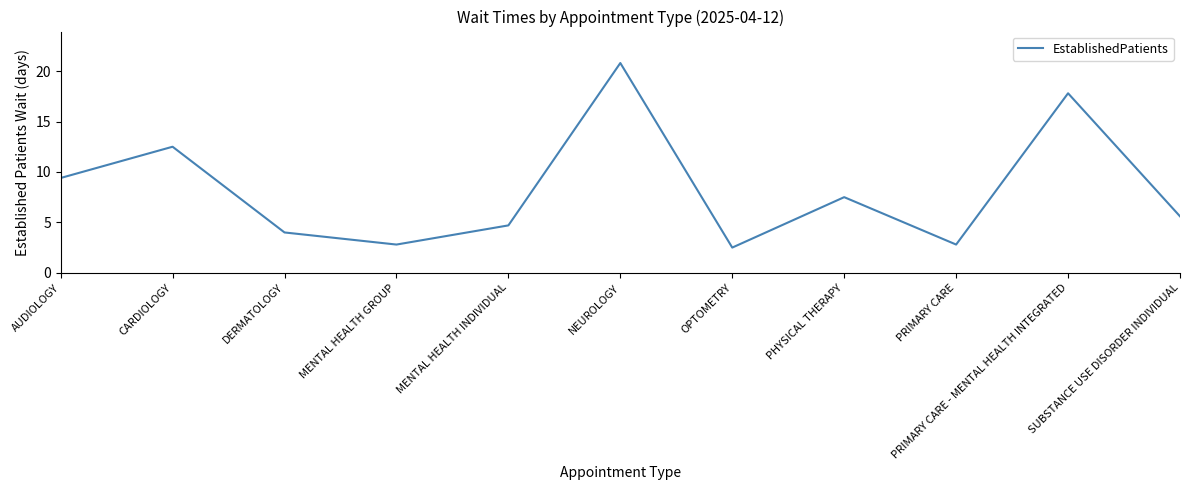

What position from the left is MENTAL HEALTH INDIVIDUAL?

5